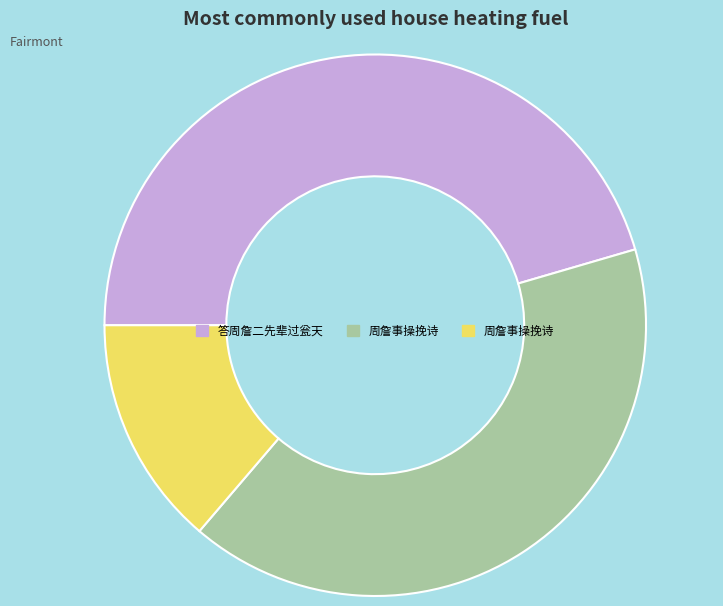

Is there any slice that represents more than half of the pie?

No